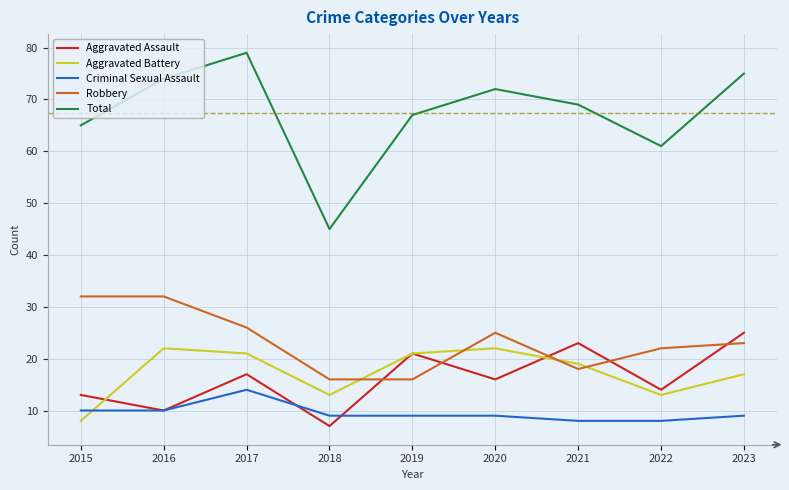

Reading right to left, extract all data points from this chart.

Aggravated Assault: 25	14	23	16	21	7	17	10	13
Aggravated Battery: 17	13	19	22	21	13	21	22	8
Criminal Sexual Assault: 9	8	8	9	9	9	14	10	10
Robbery: 23	22	18	25	16	16	26	32	32
Total: 75	61	69	72	67	45	79	74	65